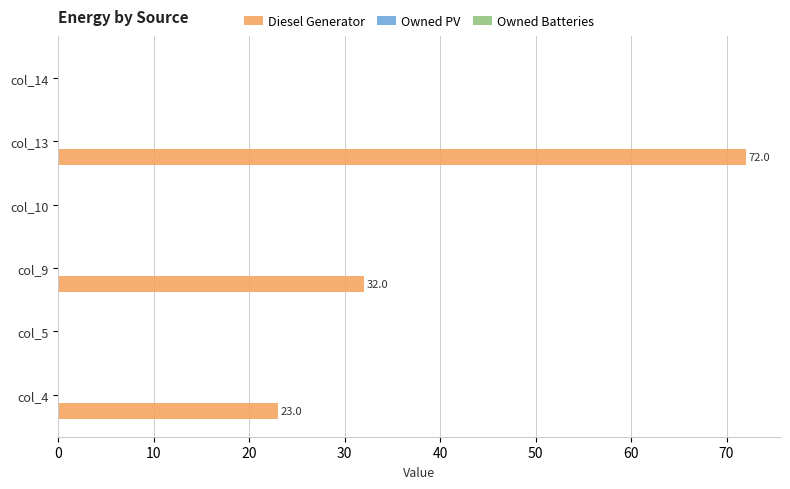

Between col_9 and col_10, which is larger?

col_9